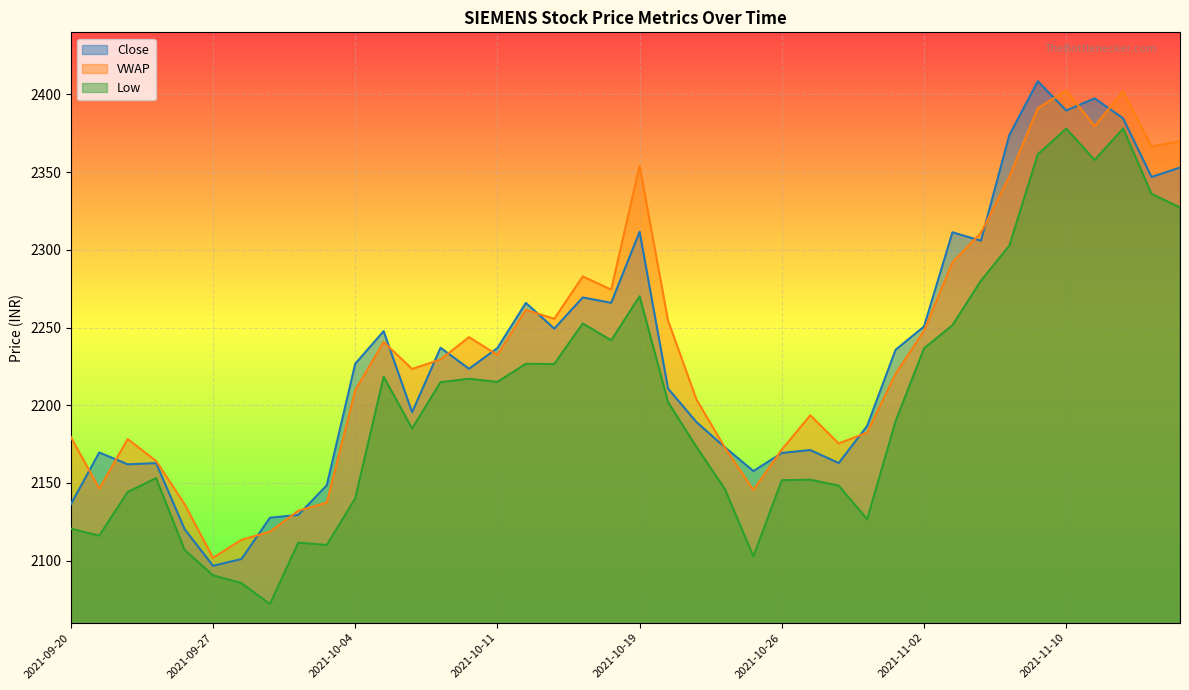

What is the lowest value of the Low series?

2072.0